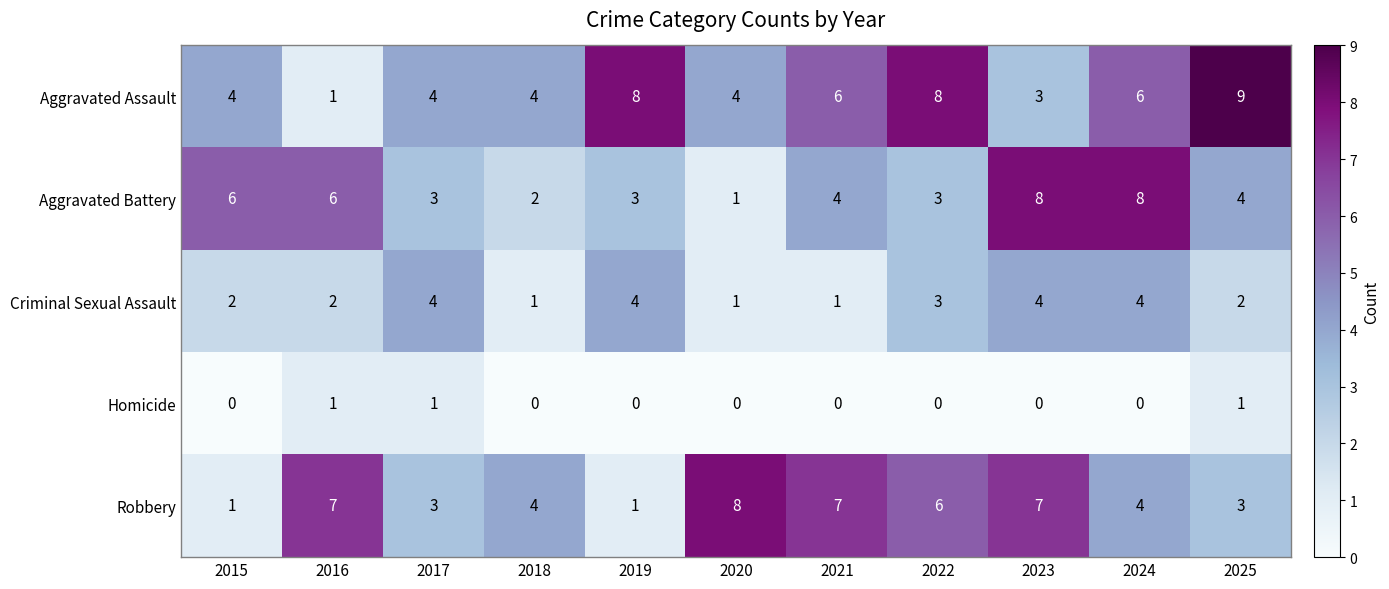

How many values in Homicide are above zero?

3